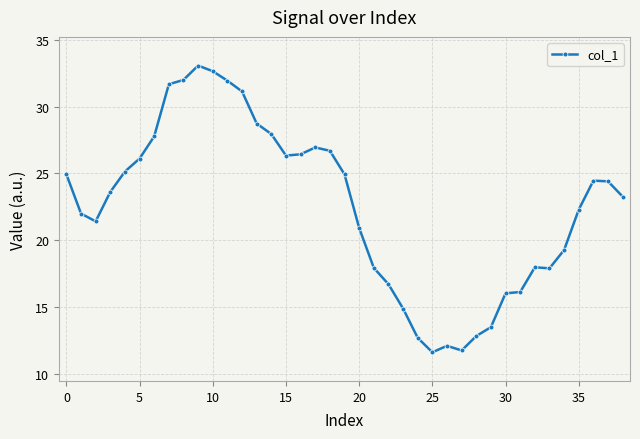

True or false: the data has more than 0 interior local peaks.

True